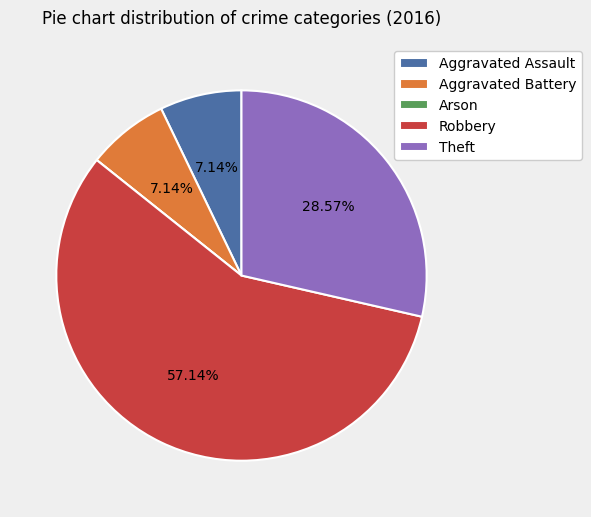

Which slice is the largest?

Robbery